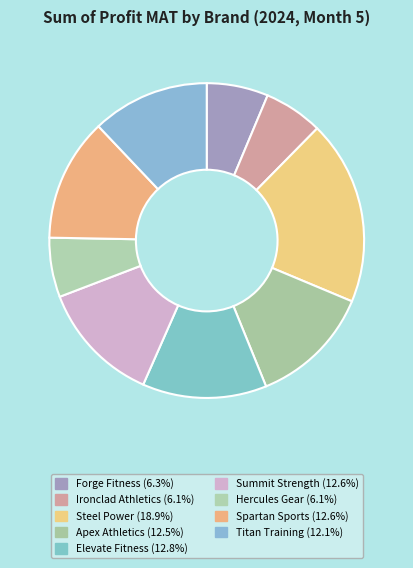

What is the change in value from Ironclad Athletics to Elevate Fitness?

+159793